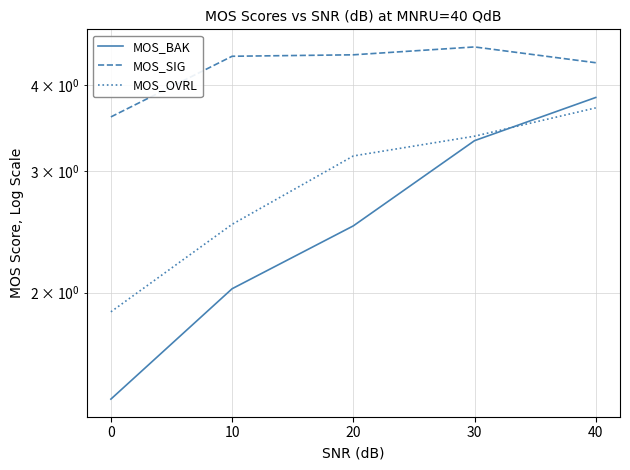

List the series in order of their peak value, lowest first.

MOS_OVRL, MOS_BAK, MOS_SIG